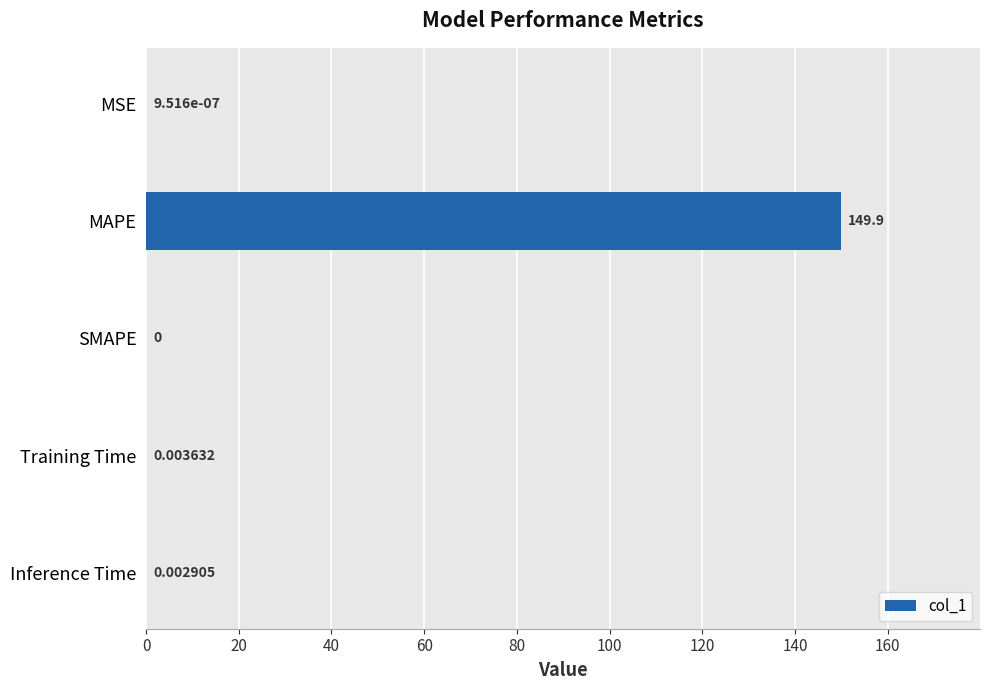

What is the change in value from MAPE to Training Time?

-149.9